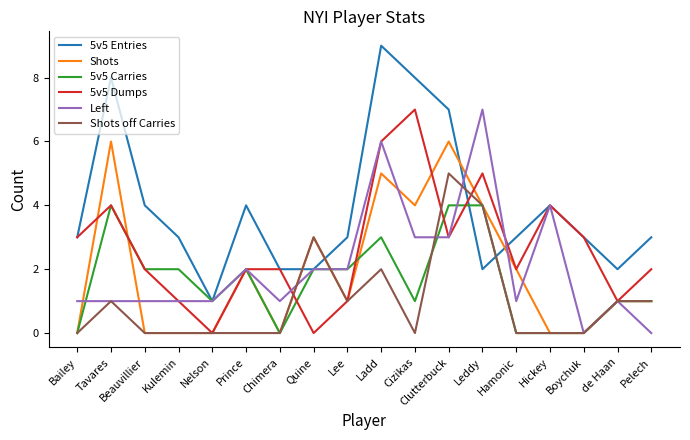

True or false: 5v5 Entries has a value of 2 at Lee.

False